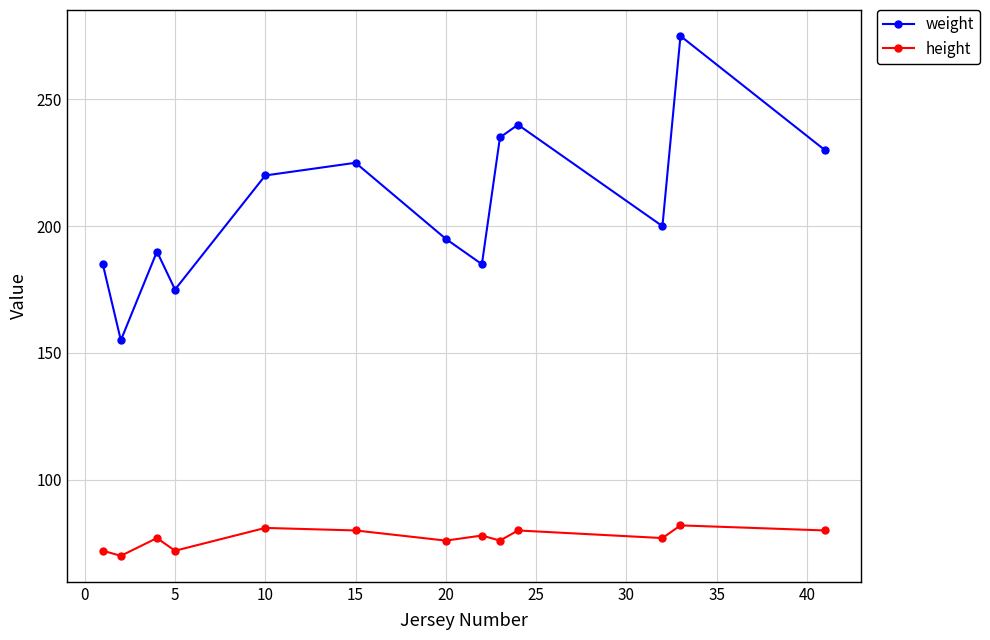

Which series has the largest total across all categories?

weight